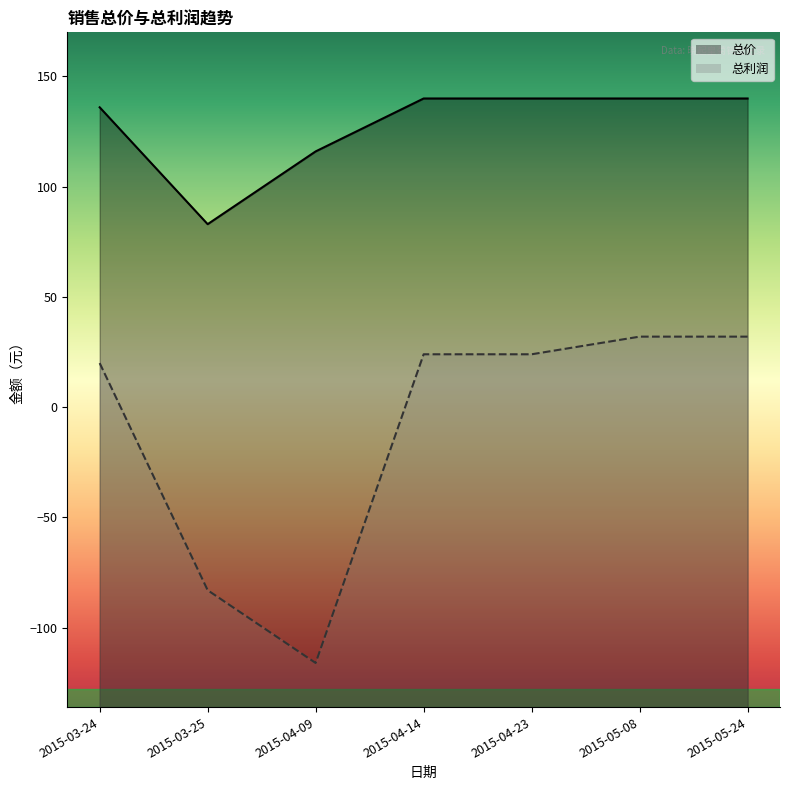

True or false: 总价 and 总利润 cross at least once.

False